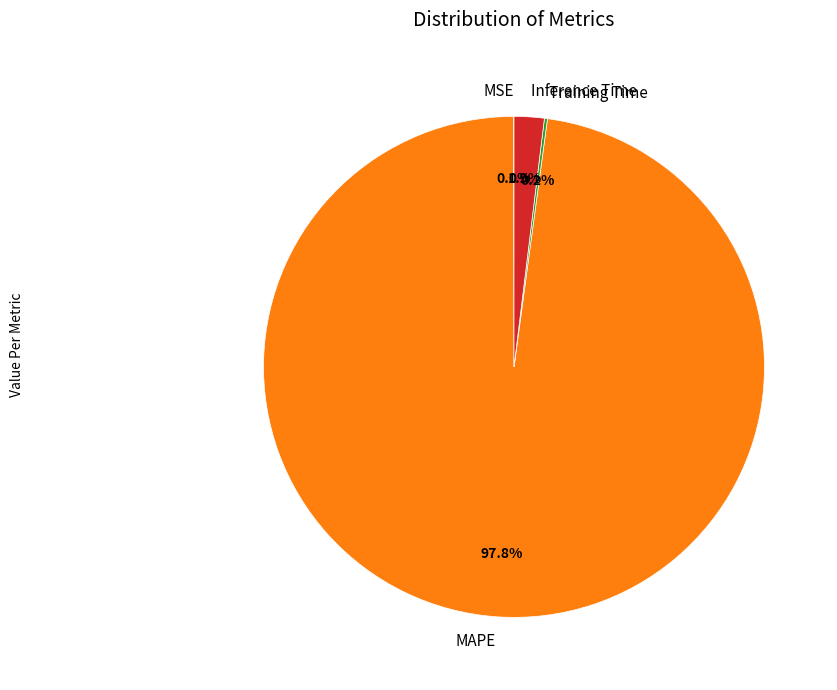

Combined, what portion of the pie is Inference Time and MAPE?

99.8%